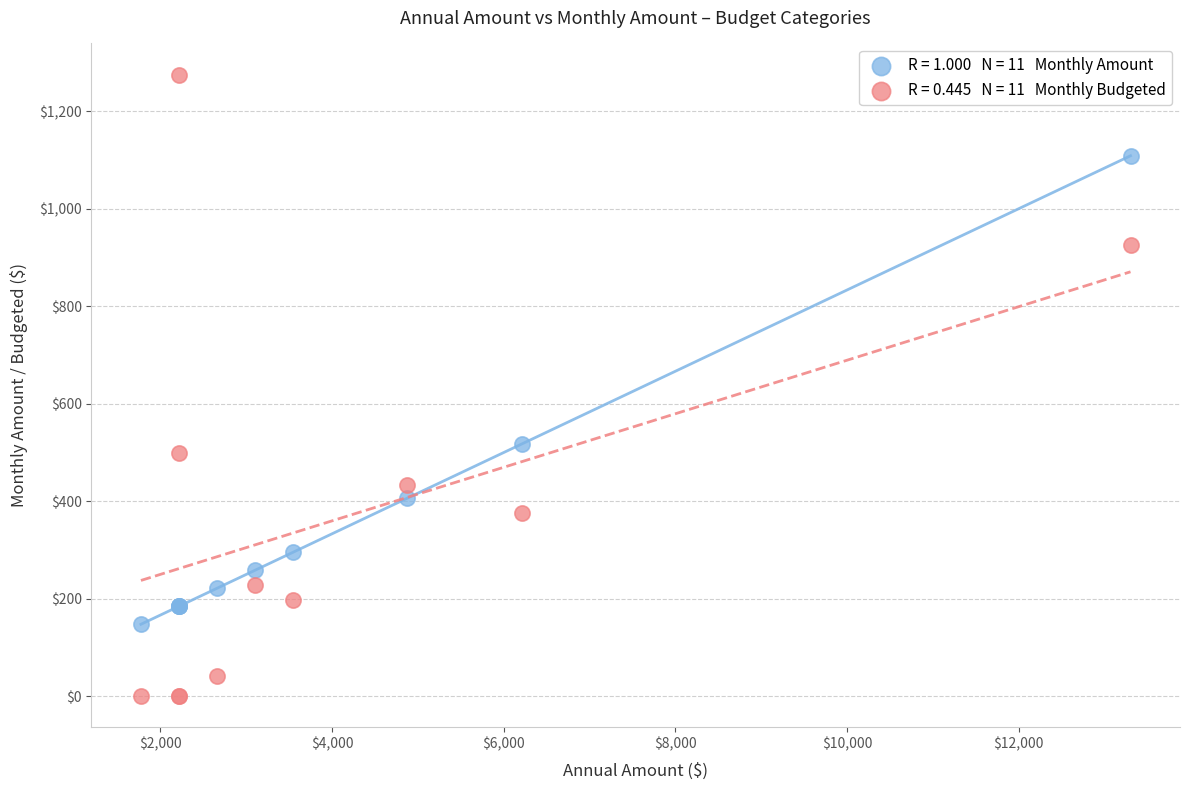

Across all series, what Y value is closest to 637?

517.3